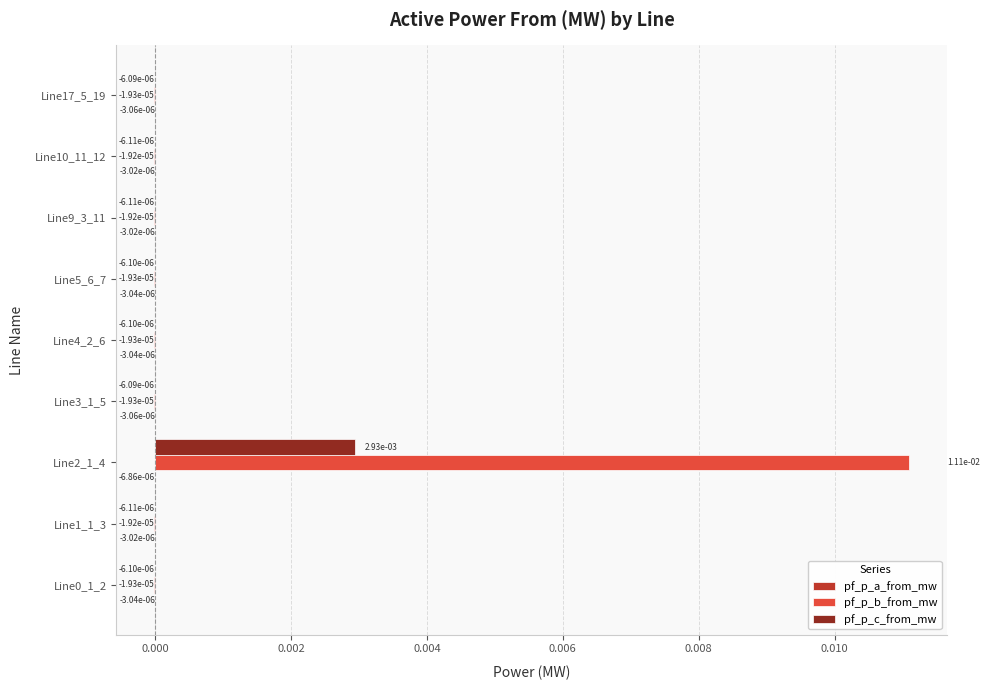

Count the number of data series in this chart.

3